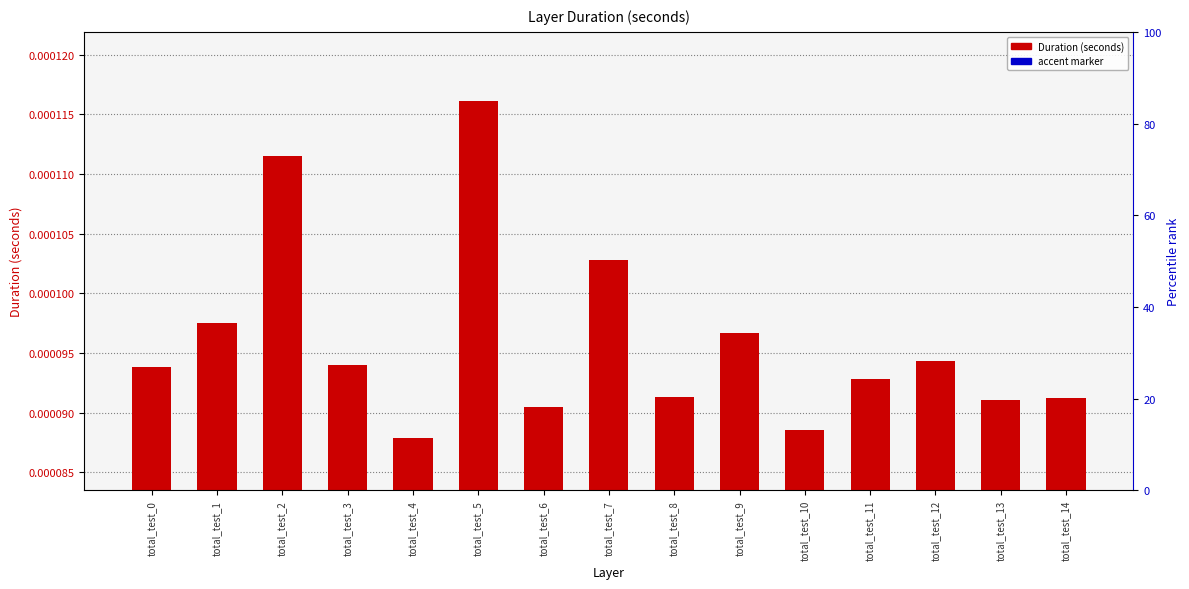

What are all the series names shown in the legend?

Duration (seconds), accent marker